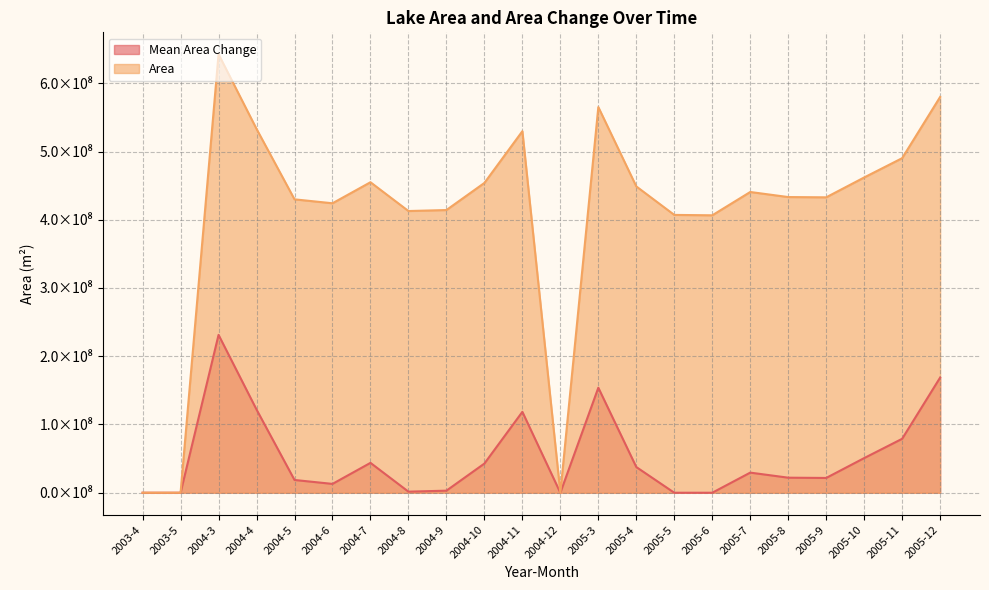

What is the difference between the second highest and minimum values in the Mean Area Change series?

168739200